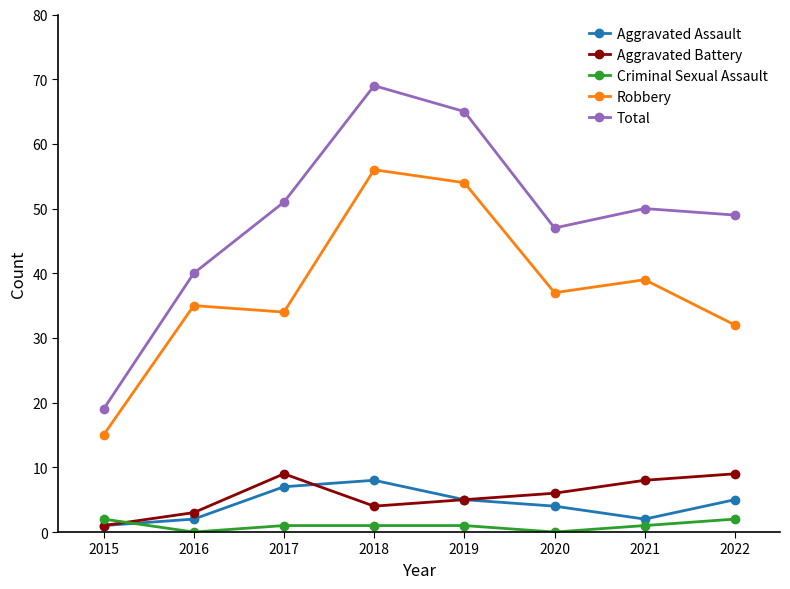

What is the value of the Robbery point at the 5th from the left?

54